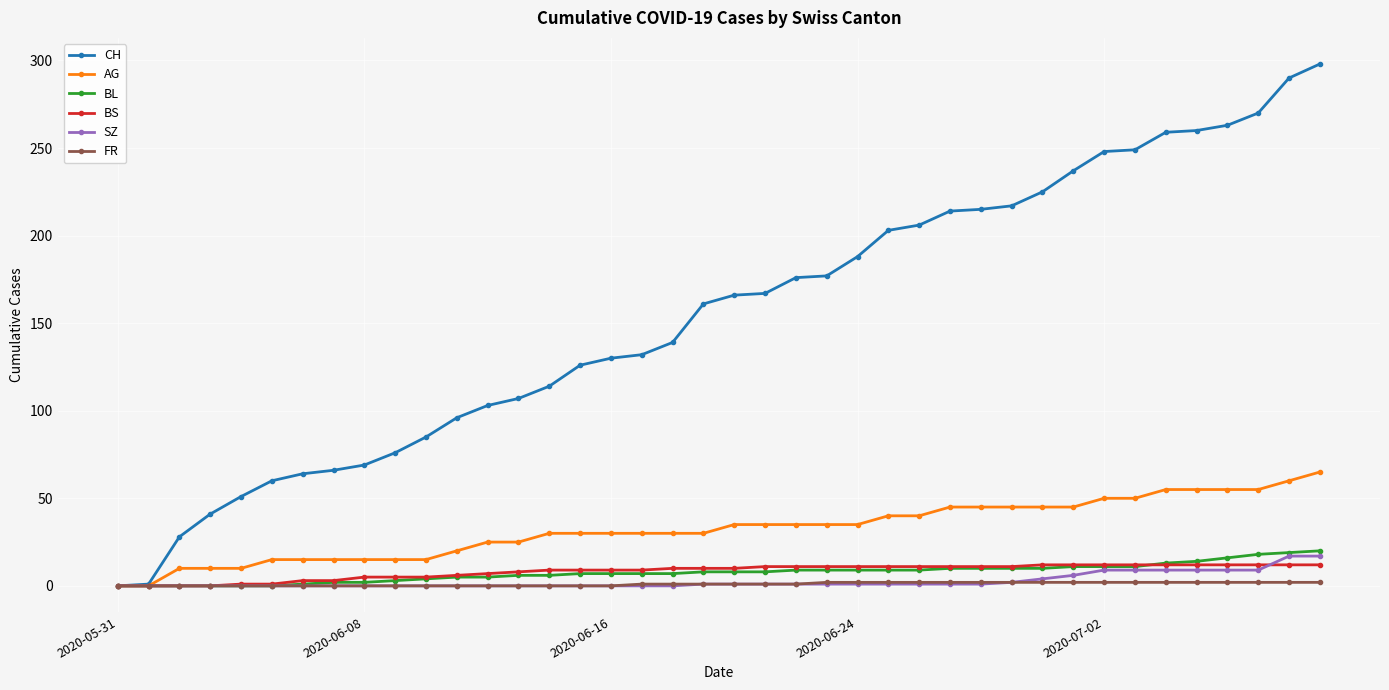

What is the difference between the second highest and minimum values in the FR series?

2